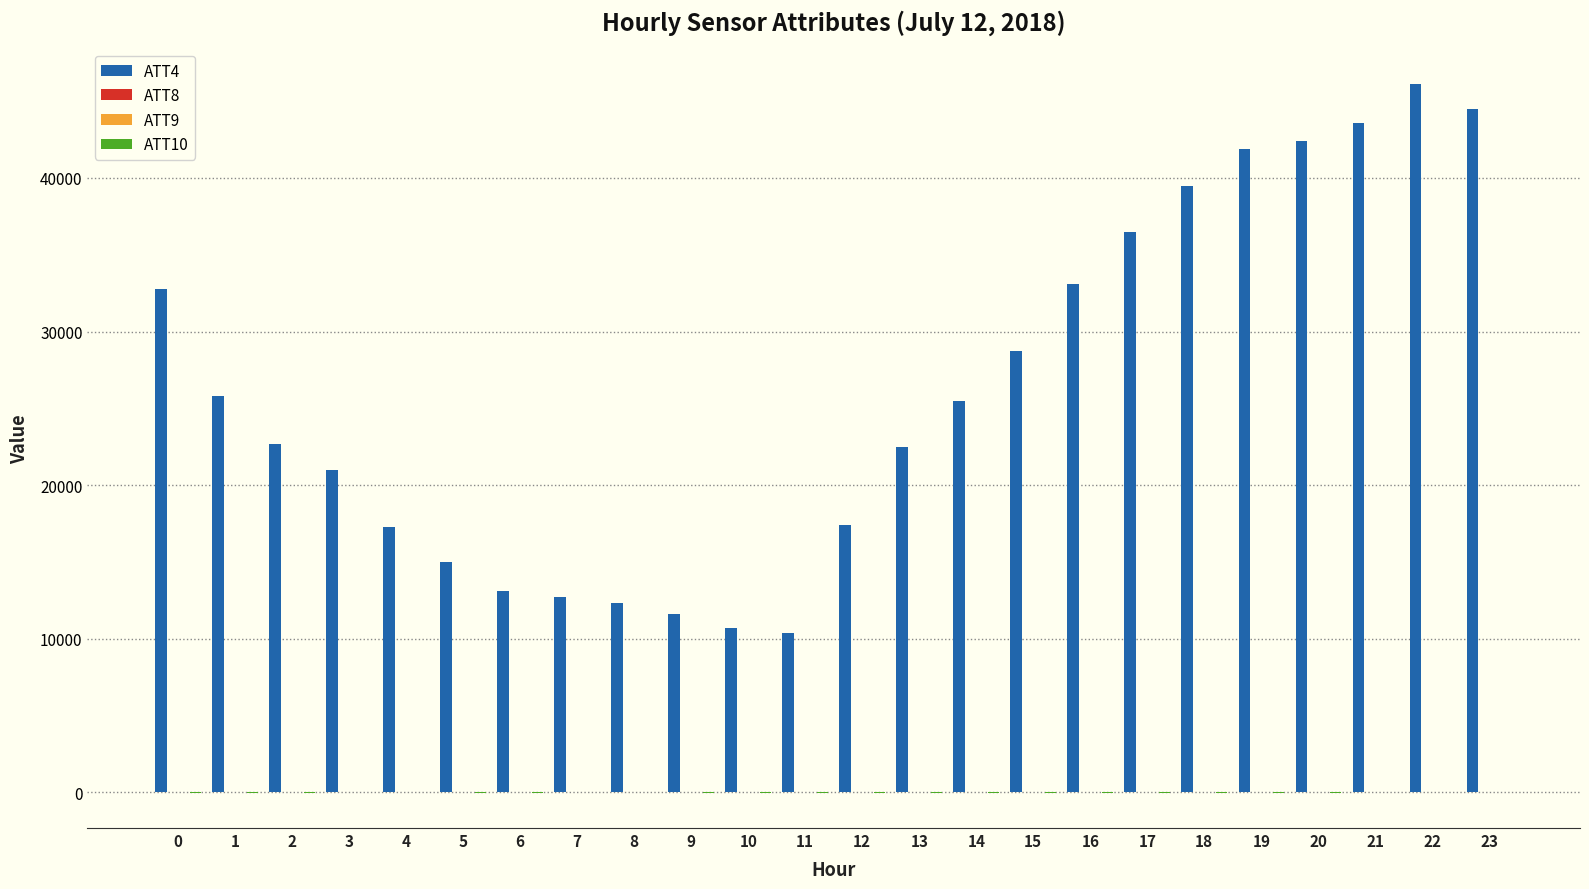

Which series has the largest total across all categories?

ATT4